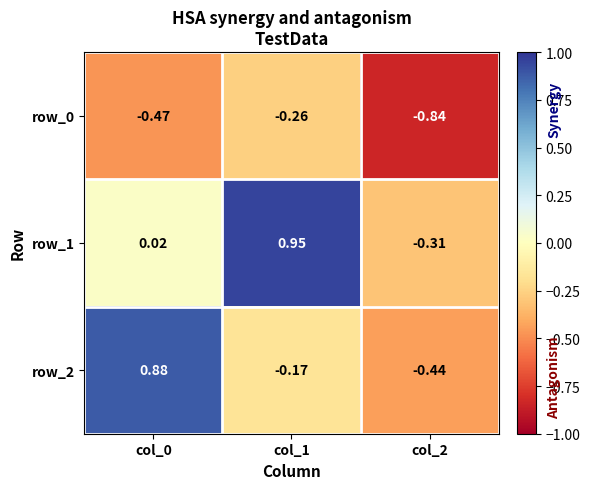

True or false: row_0 has a value of -0.2 at col_1.

False